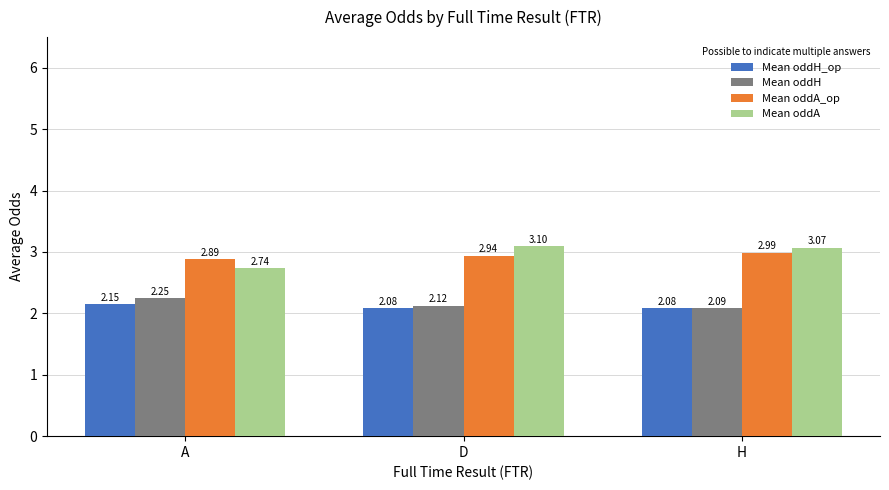

At which label is Mean oddA closest to 2?

A